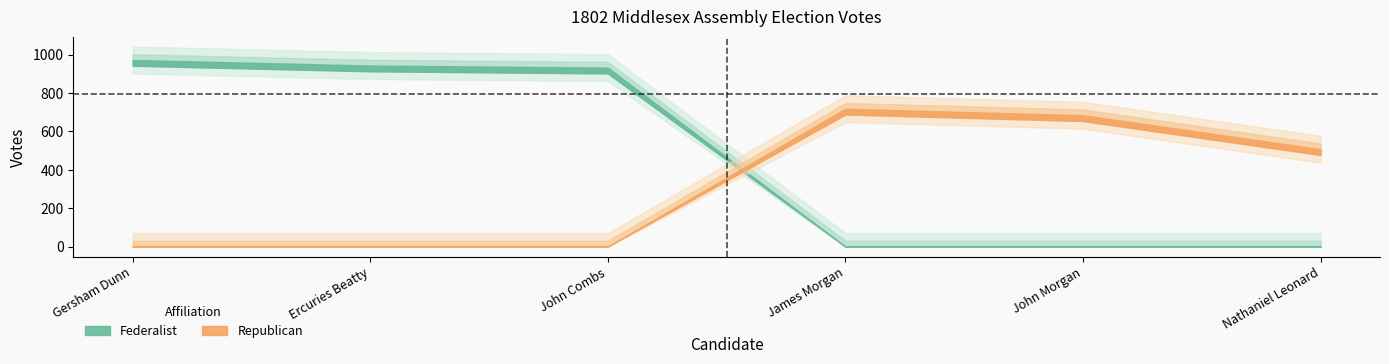

Reading left to right, what are all the values shown in this chart?

Federalist: Gersham Dunn=972	Ercuries Beatty=943	John Combs=932	James Morgan=0	John Morgan=0	Nathaniel Leonard=0
Republican: Gersham Dunn=0	Ercuries Beatty=0	John Combs=0	James Morgan=718	John Morgan=684	Nathaniel Leonard=507